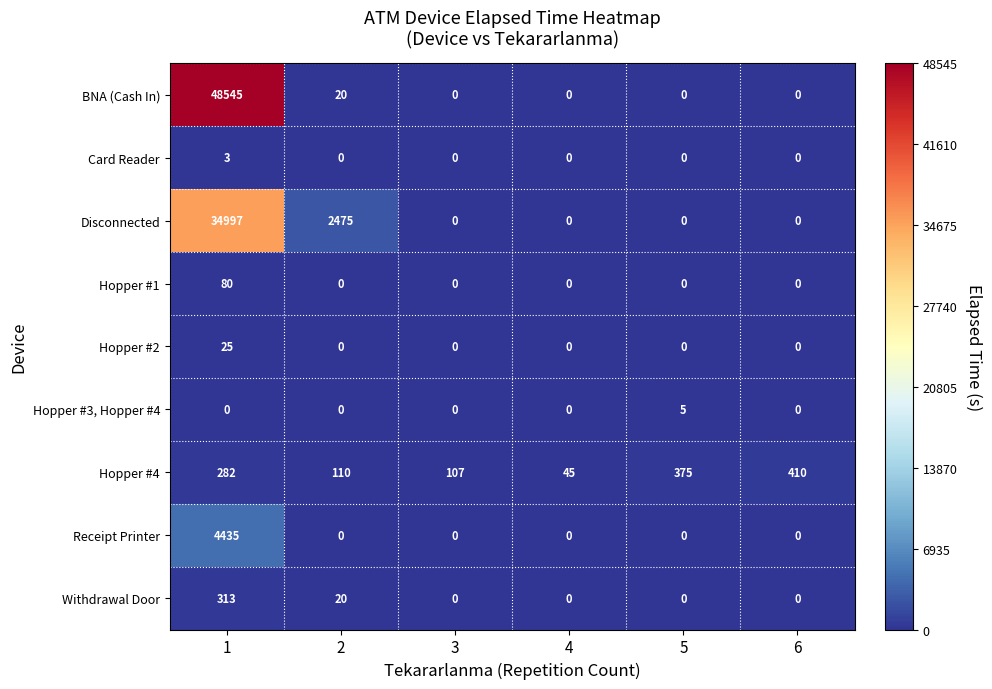

Rank the categories by Hopper #4 value from lowest to highest.

4, 3, 2, 1, 5, 6